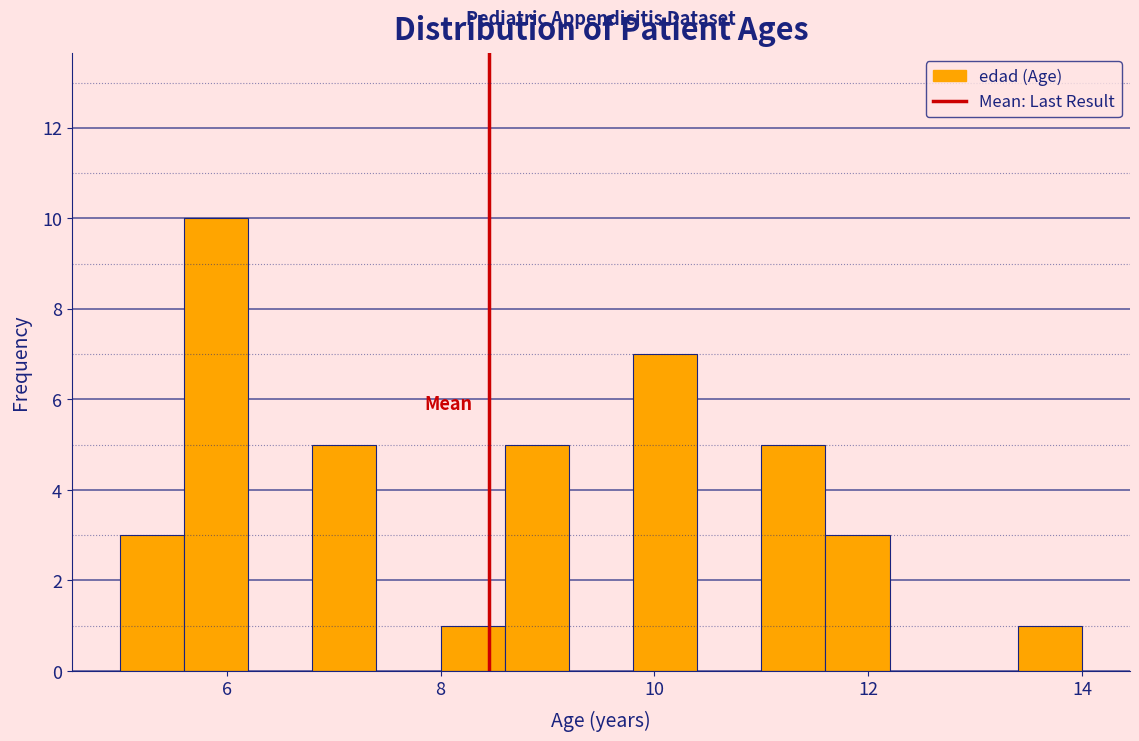

Read against the x-axis, roughly where is the centre of the tallest bar?

6.0